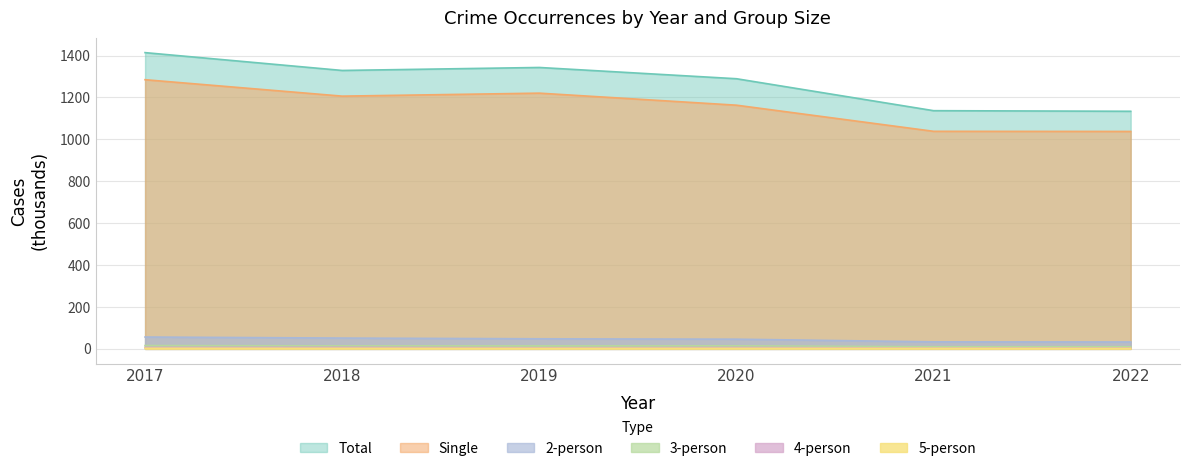

What is the sum of the 5-person values at 2018 and 2017?

5.5